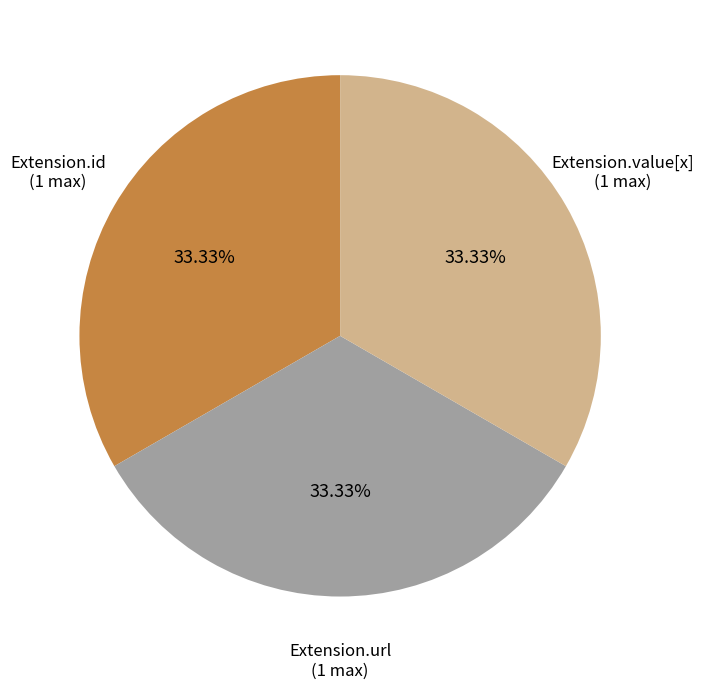

Does any single category account for the majority?

No